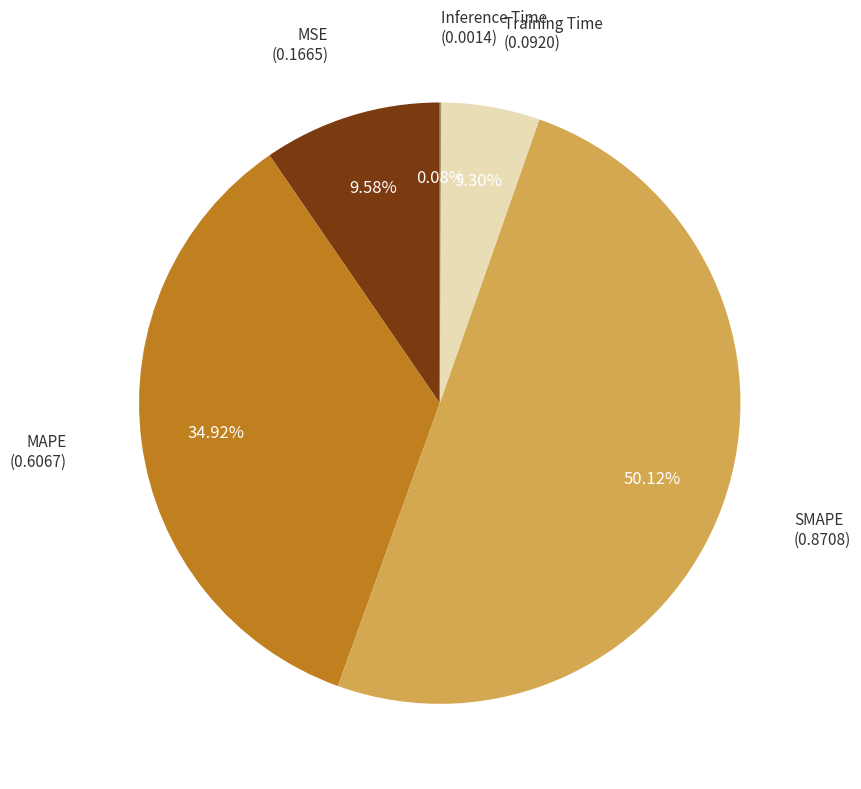

Which category has the smallest portion of the pie?

Inference Time